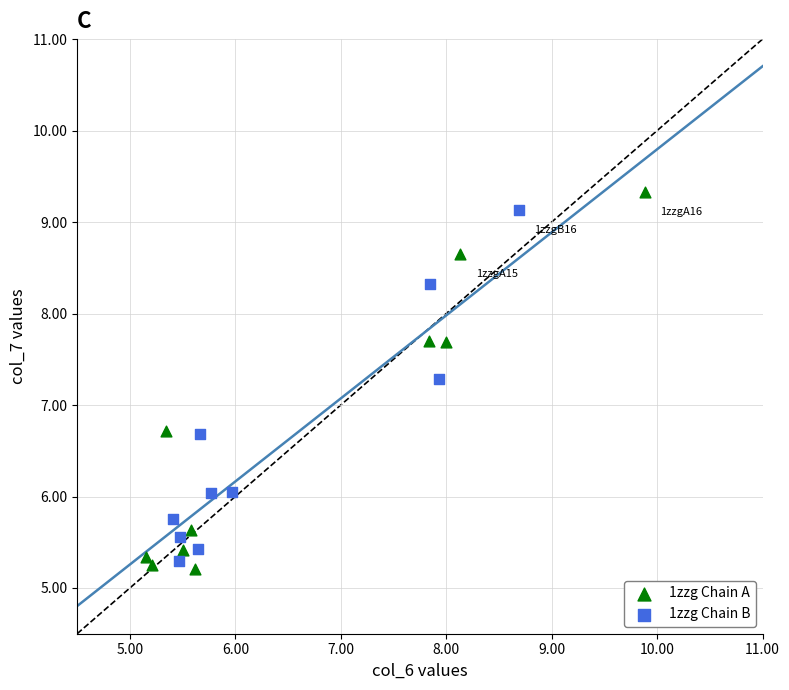

Which series has the largest Y range (max minus min)?

1zzg Chain A